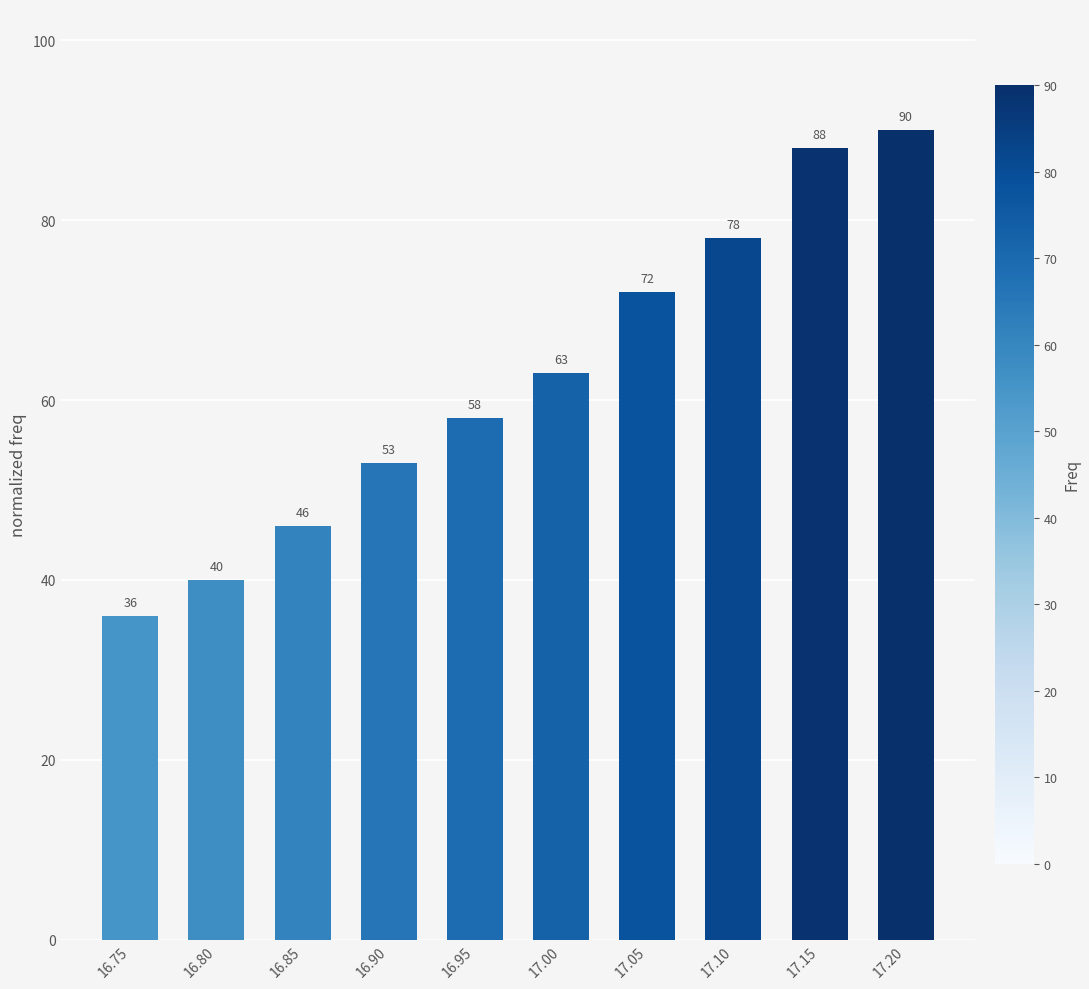

What is the minimum value shown in the chart?

36